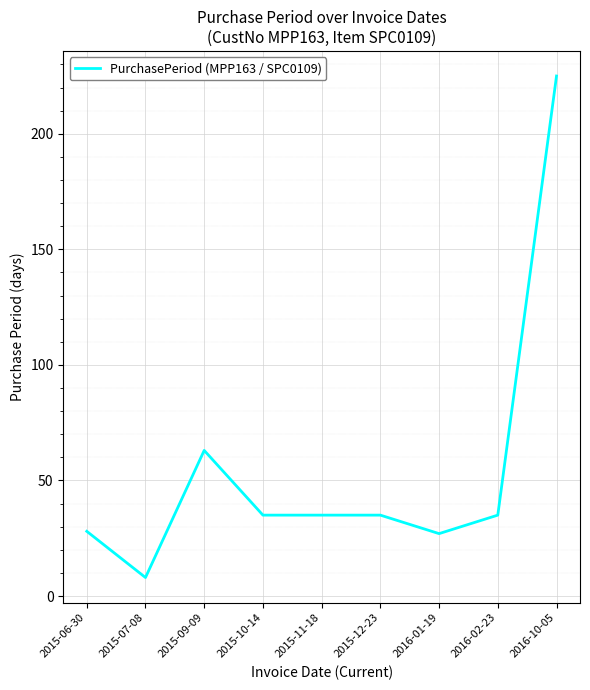

What is the difference between the maximum and minimum values?

217